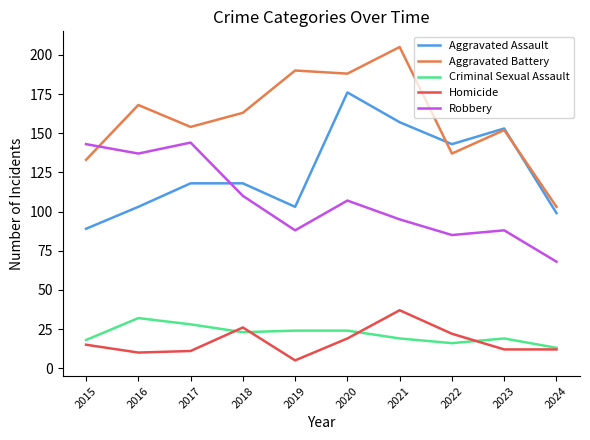

What is the total value across all series at 2022?

403